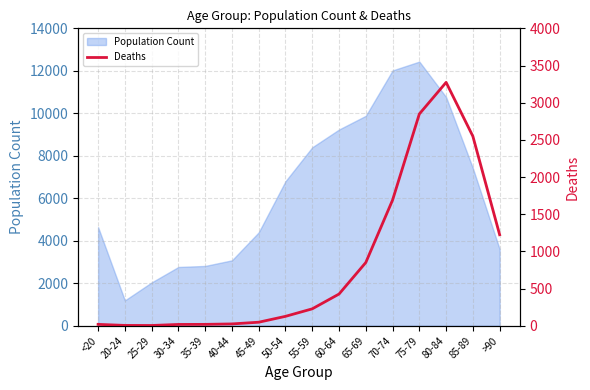

Between 55-59 and 20-24, which is larger?

55-59